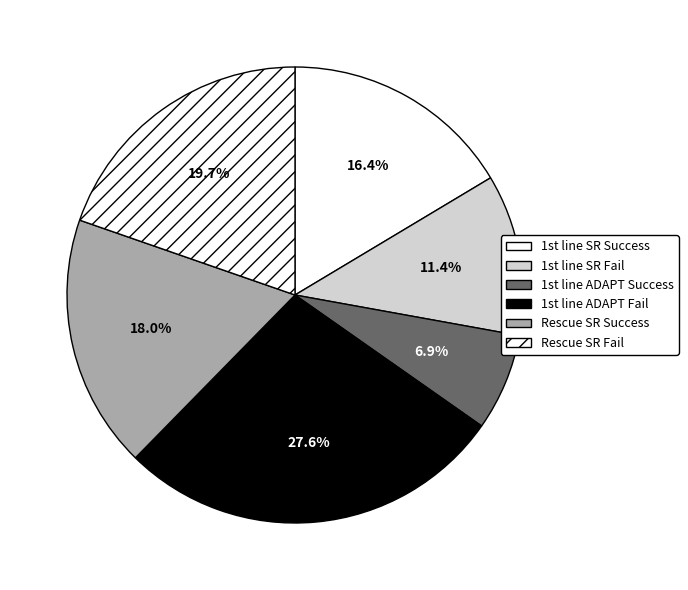

Rank the categories by value from highest to lowest.

1st line ADAPT Fail, Rescue SR Fail, Rescue SR Success, 1st line SR Success, 1st line SR Fail, 1st line ADAPT Success